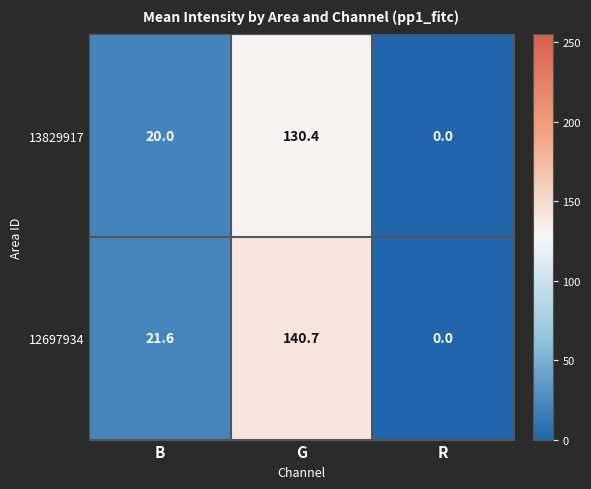

At B, list the series in order from largest to smallest.

12697934, 13829917